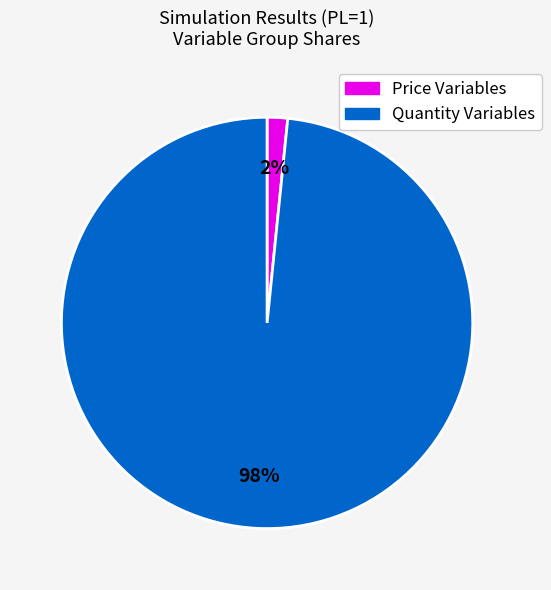

To the nearest percent, what is the average slice percentage?

50%